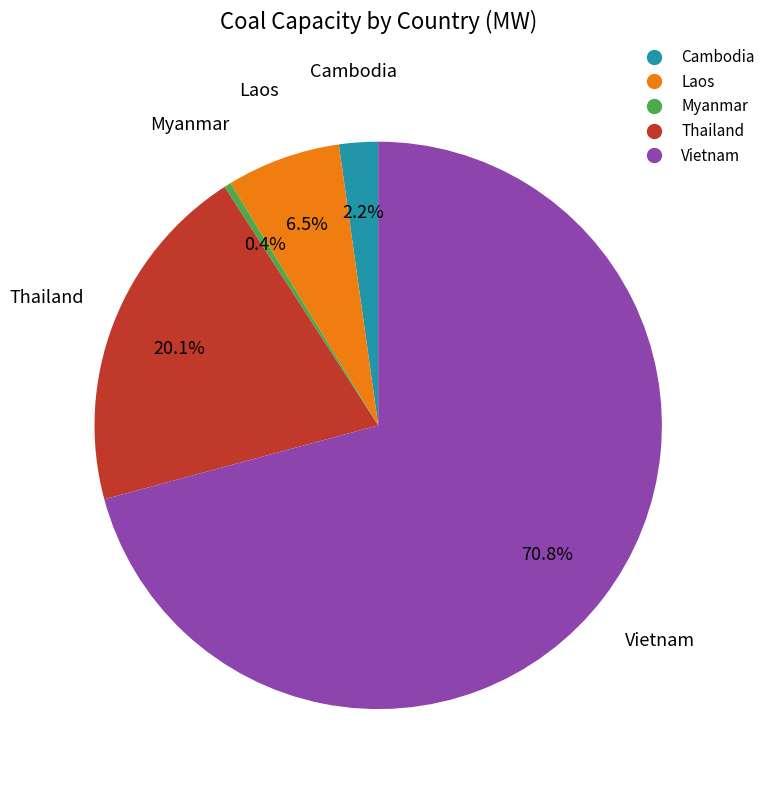

Which has a higher value, Cambodia or Myanmar?

Cambodia